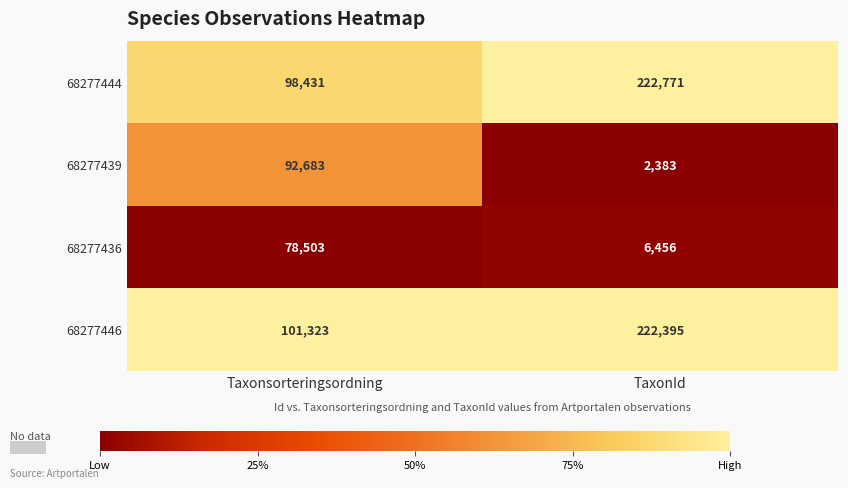

How many categories are shown in the chart?

2